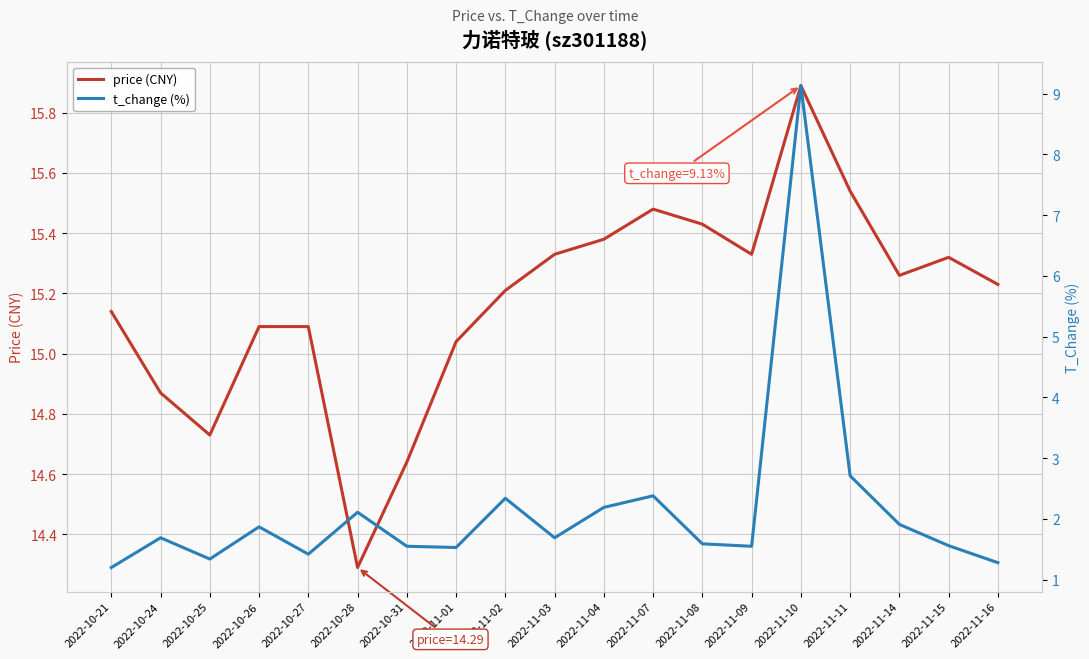

What is the label of the 8th point from the left?

2022-11-01